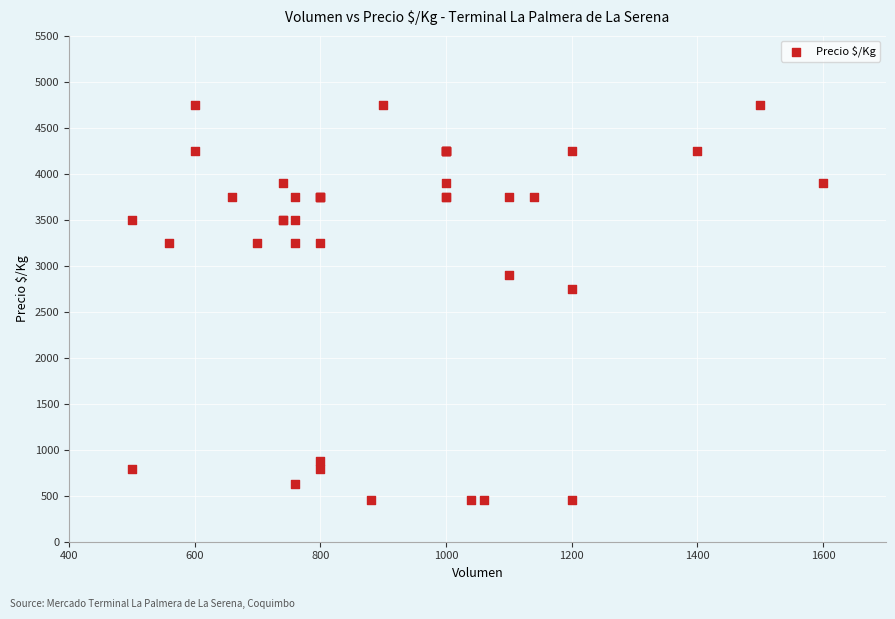

What Y value in the scatter plot is closest to 2604?

2750